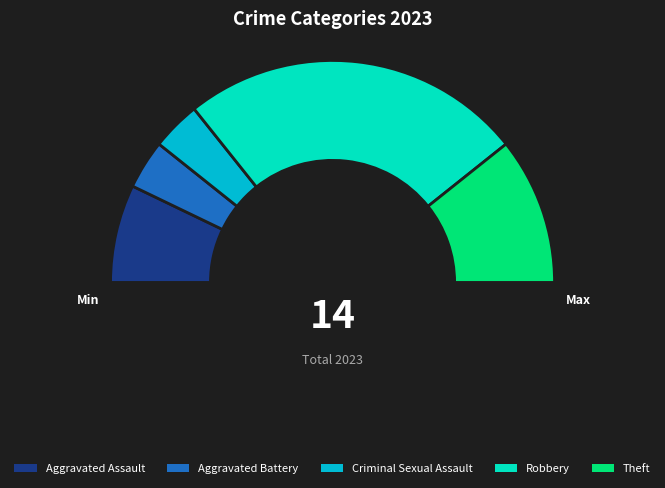

Between Aggravated Assault and Robbery, which is larger?

Robbery